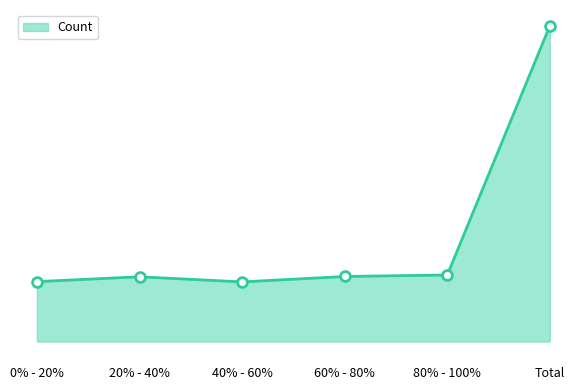

Approximately how many times larger is the value at 60% - 80% compared to 20% - 40%?

1.0